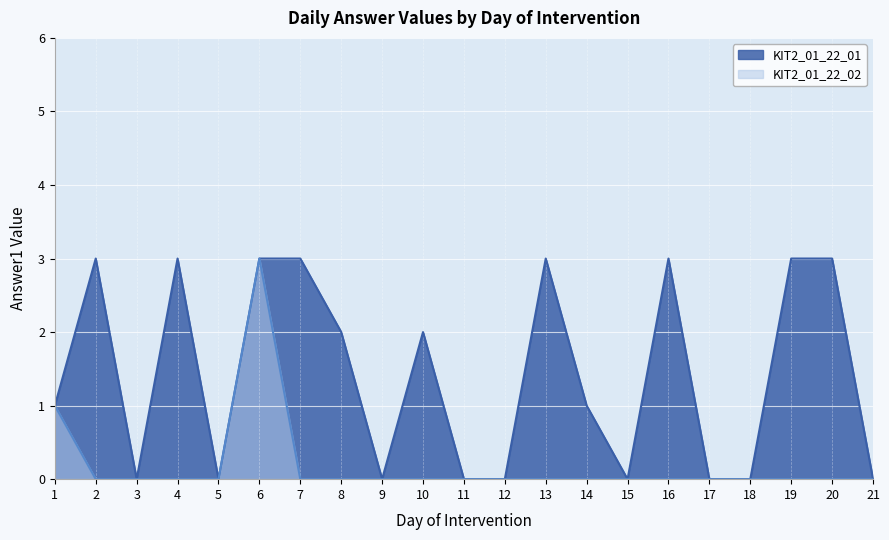

What is the difference between the maximum and minimum values?

3